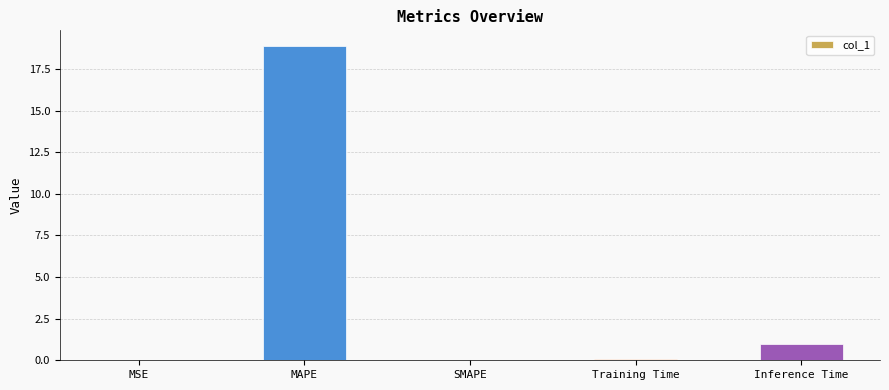

Count the number of categories in the chart.

5